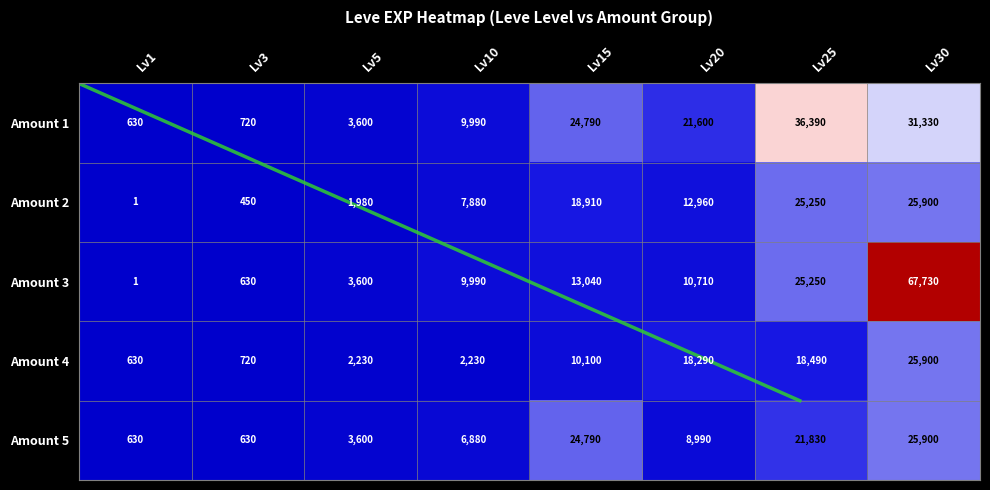

List the series in order of their peak value, lowest first.

Amount 2, Amount 4, Amount 5, Amount 1, Amount 3